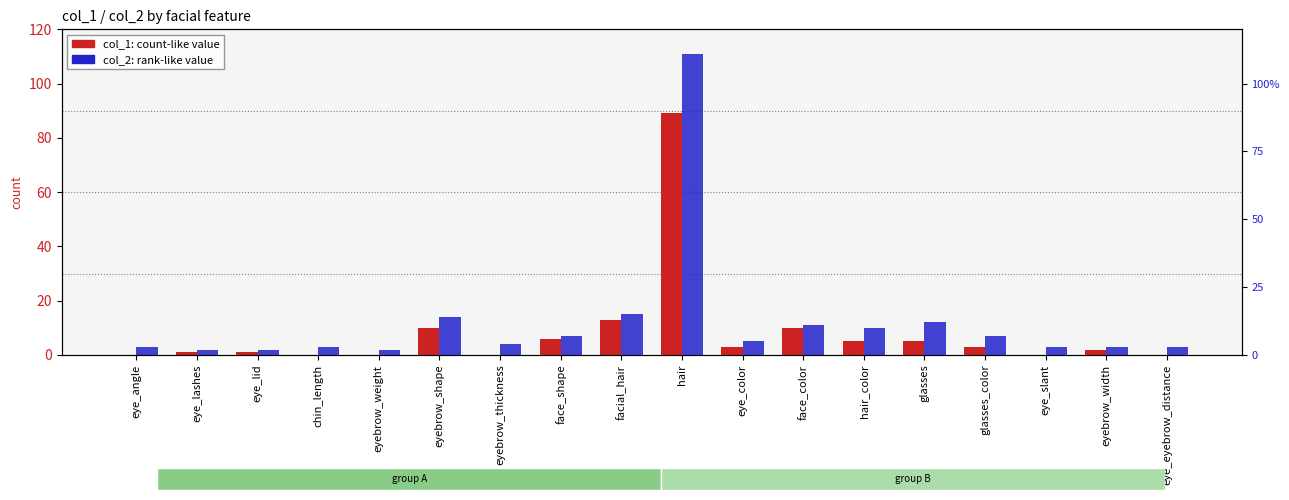

How many values in the col_1 series are below 3?

9